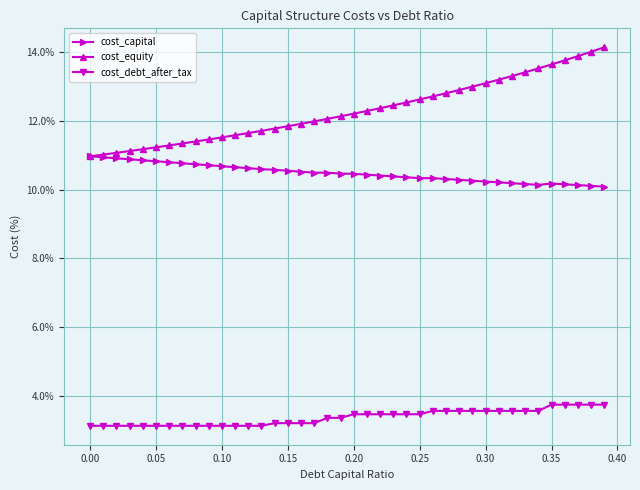

At which category does cost_capital reach its first local valley?

0.25